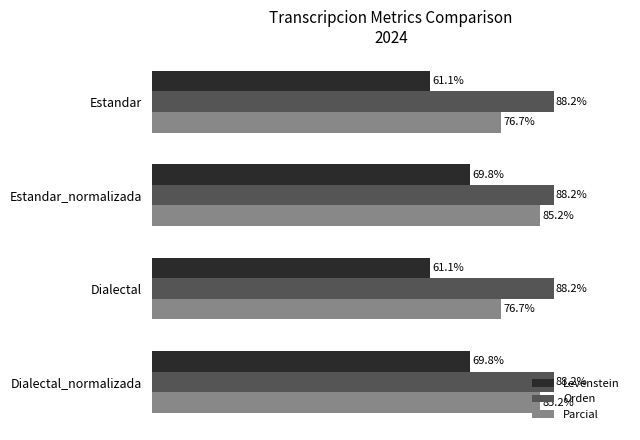

Rank the series by their maximum value, from lowest to highest.

Levenstein, Parcial, Orden